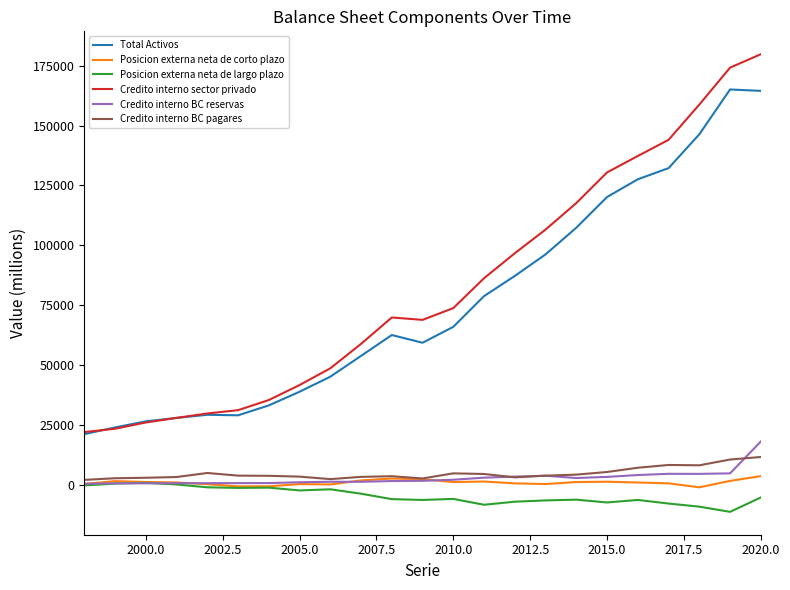

What is the difference between the second highest and second lowest values in the Credito interno BC pagares series?

8180